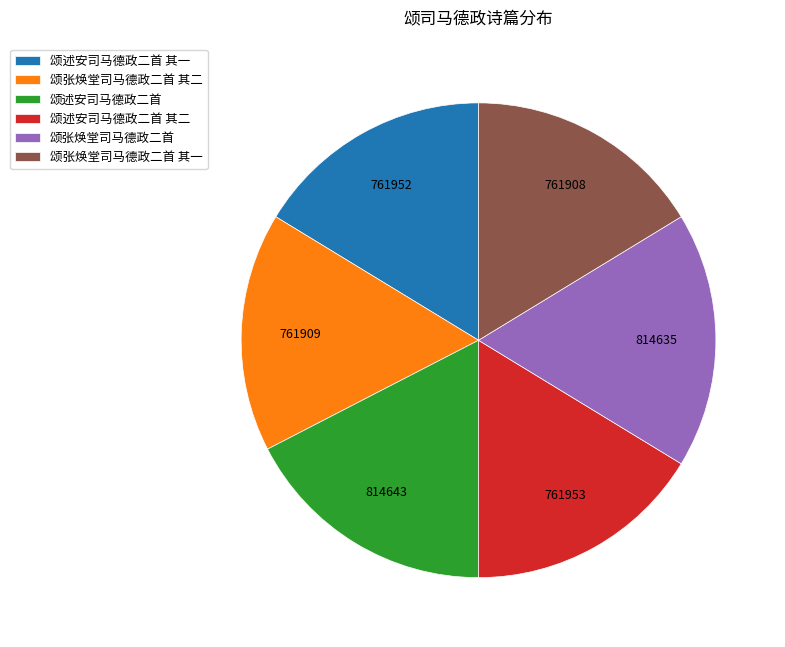

Combined, do 颂张焕堂司马德政二首 and 颂述安司马德政二首 其二 account for over 50%?

No